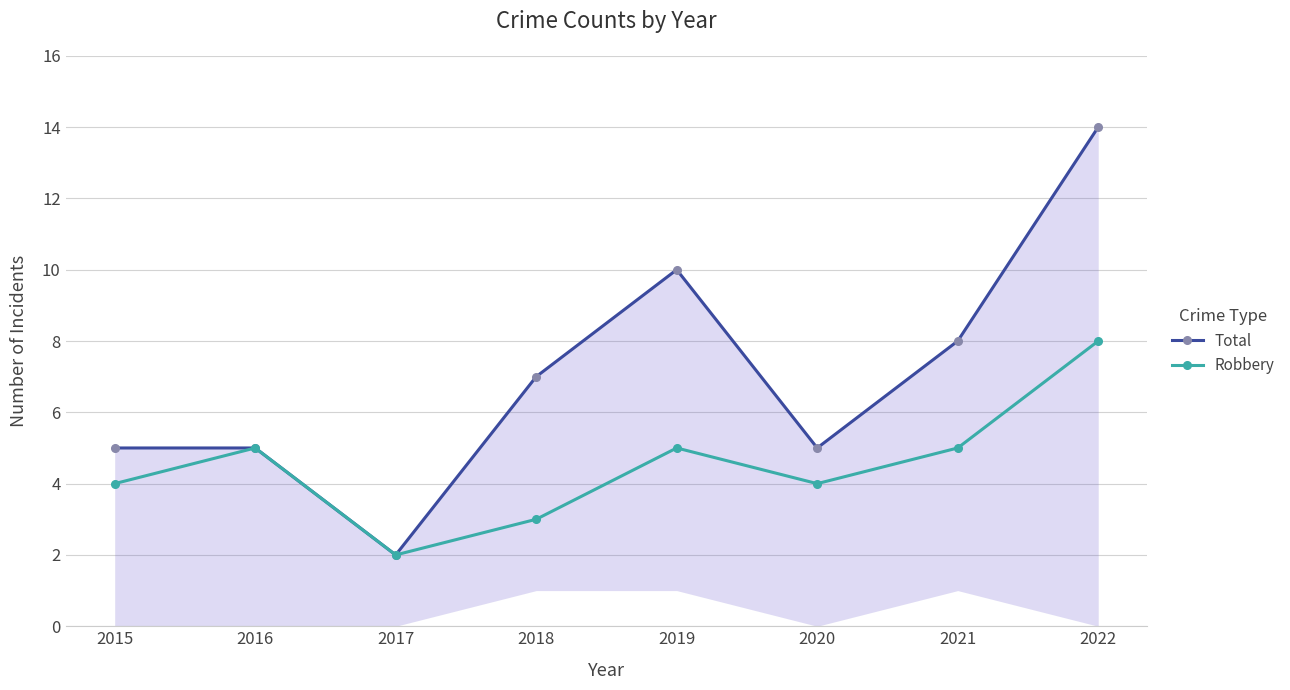

At how many categories does at least one series exceed 7?

3